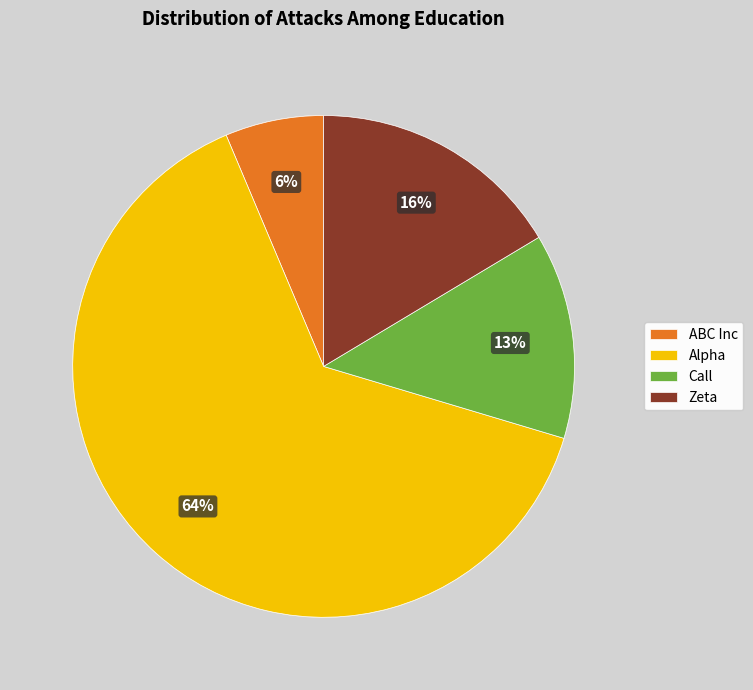

How many segments does this pie chart have?

4